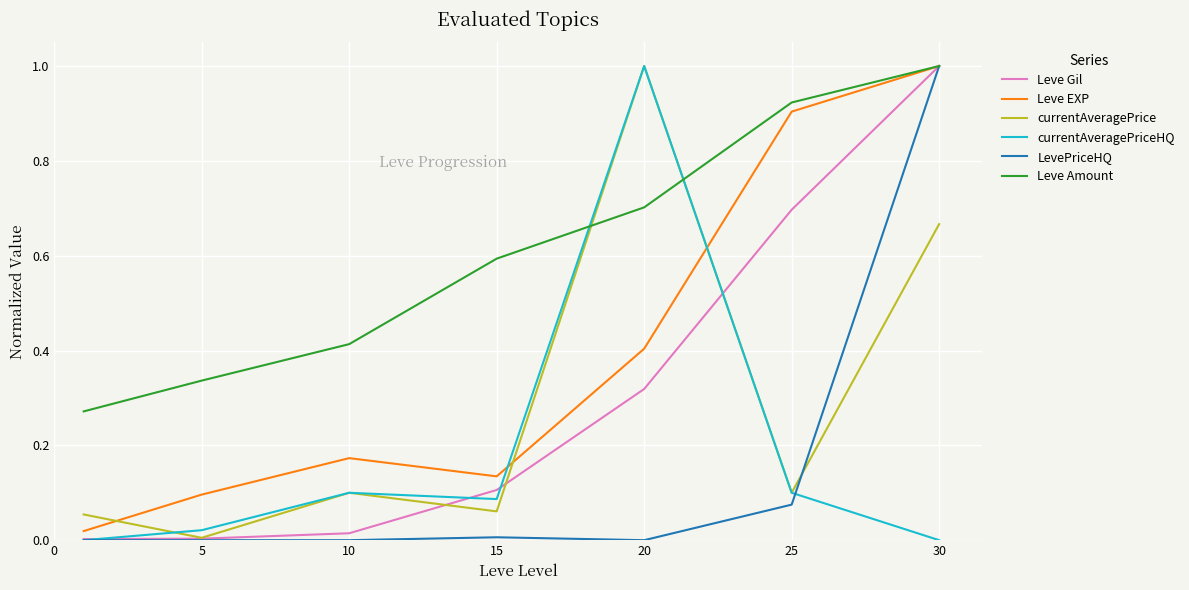

How many intersections are there between currentAveragePrice and Leve Amount?

2